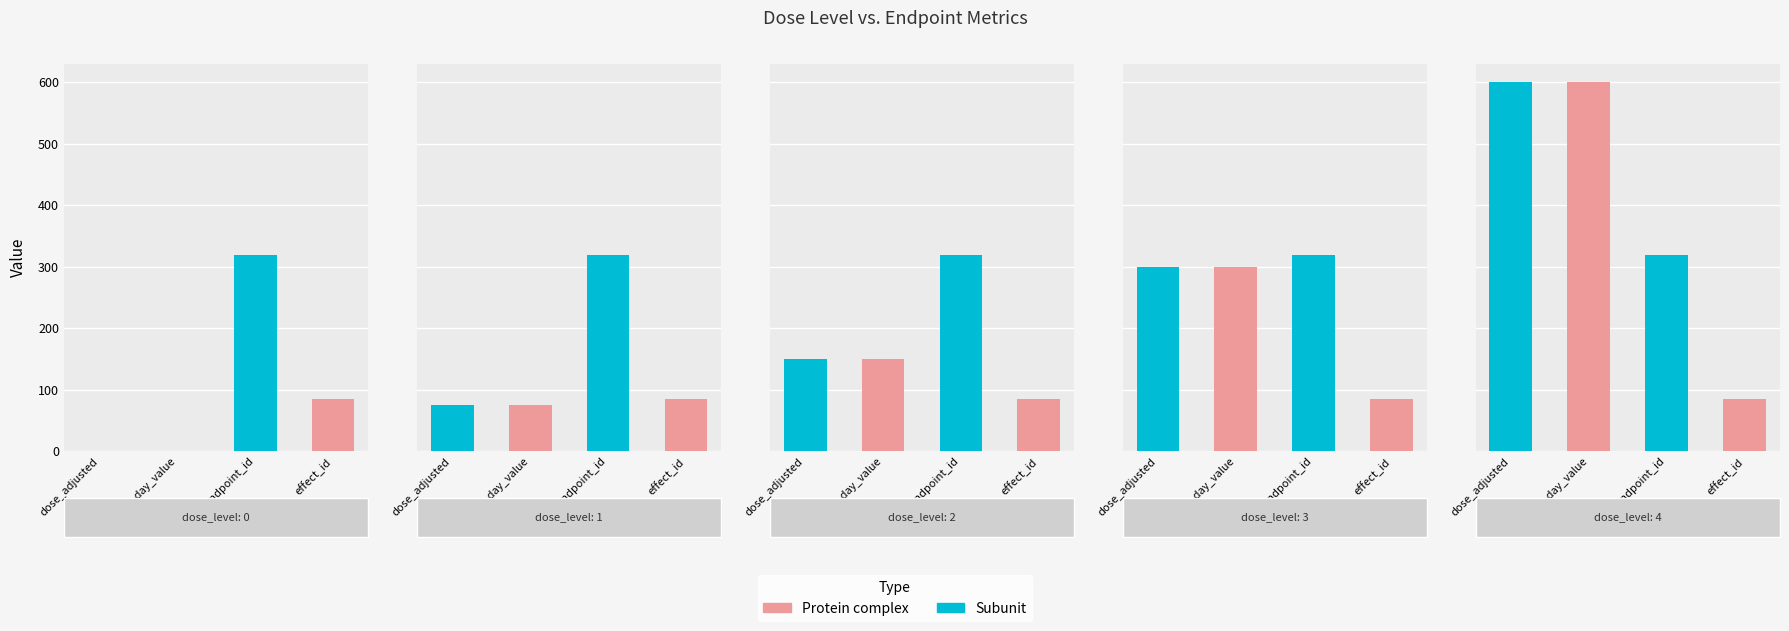

How many positive values does the dose_adjusted series have?

4